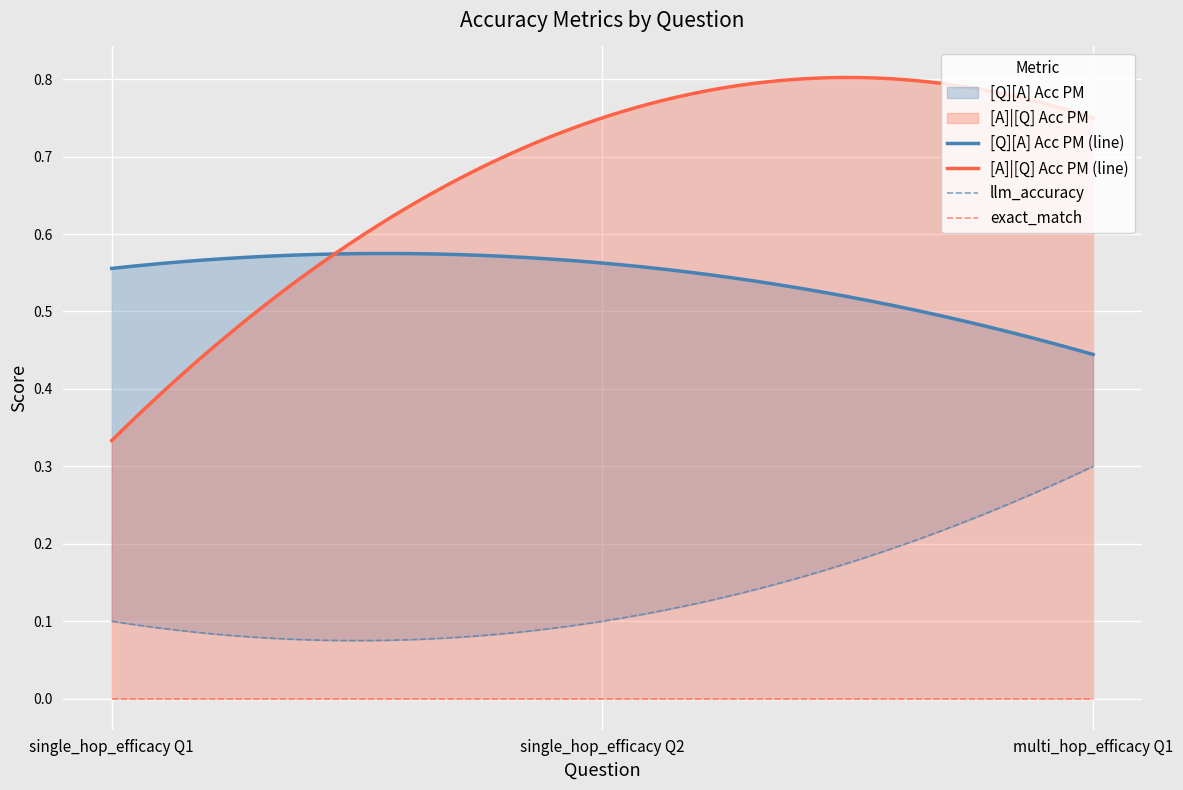

Does the chart display data point markers on the line(s)?

No